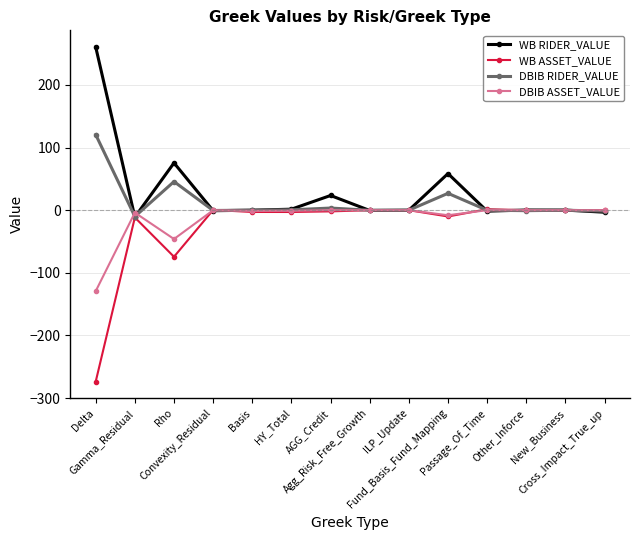

What is the average value of the DBIB ASSET_VALUE series?

-13.5